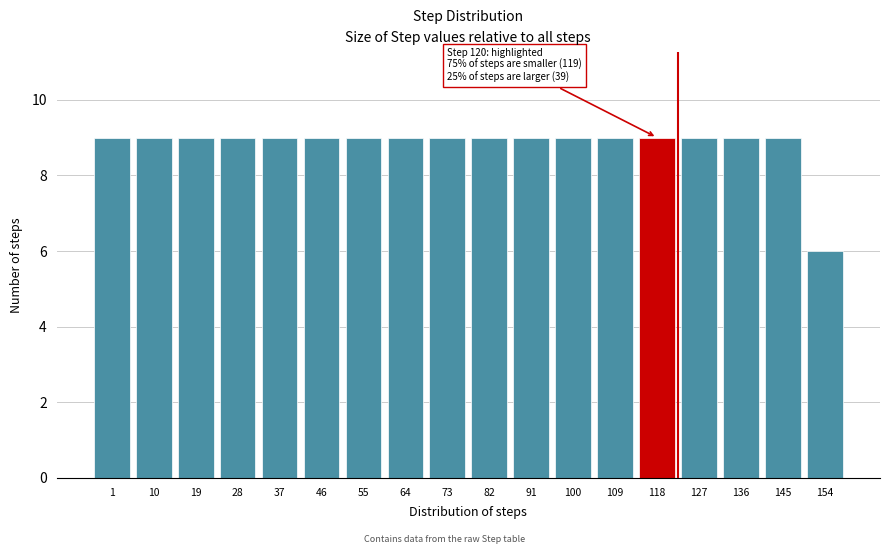

Reading left to right, list all the values displayed in this chart.

9	9	9	9	9	9	9	9	9	9	9	9	9	9	9	9	9	6